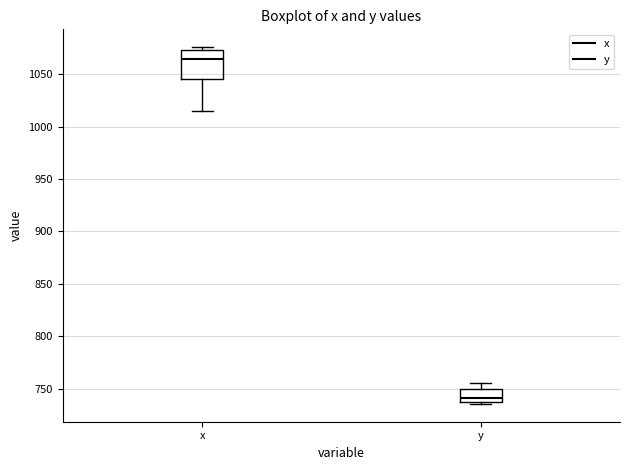

Comparing the boxes themselves (not the whiskers), which one is the tallest?

x